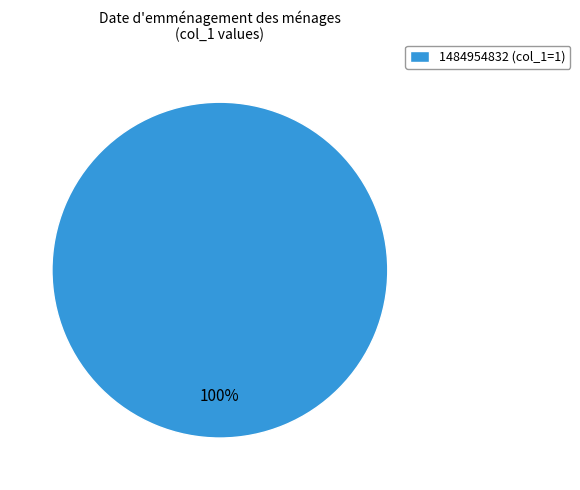

What percentage is the 1484954832 (col_1=1) slice, to the nearest percent?

100%